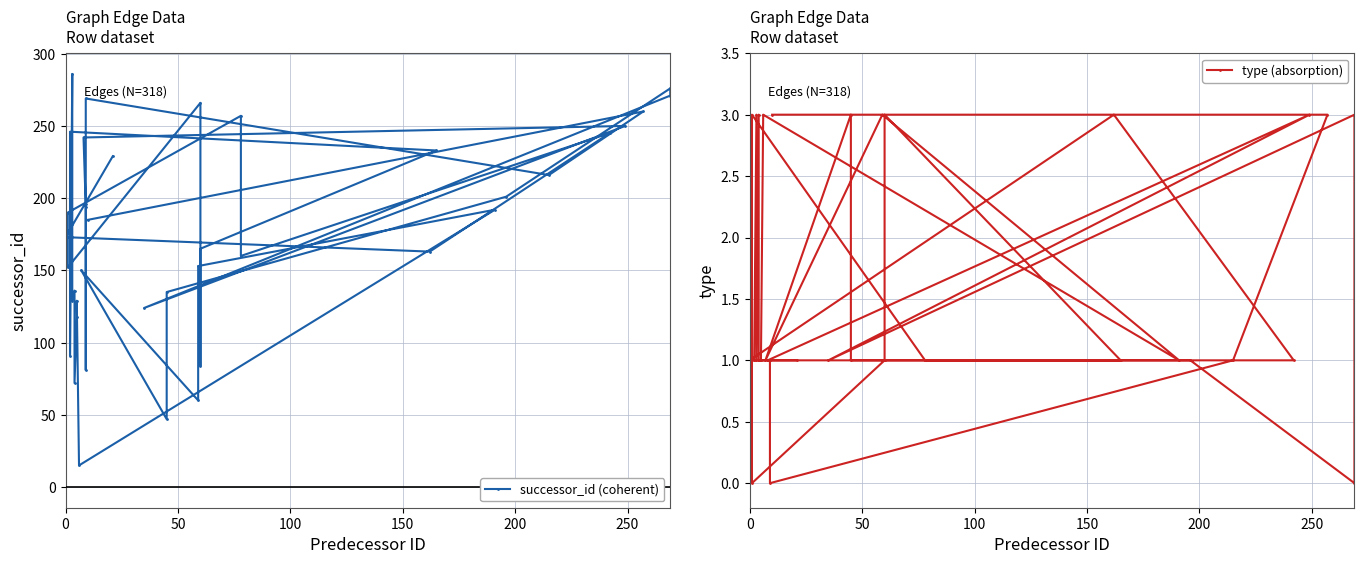

What is the difference between the highest and lowest values at 100?

160